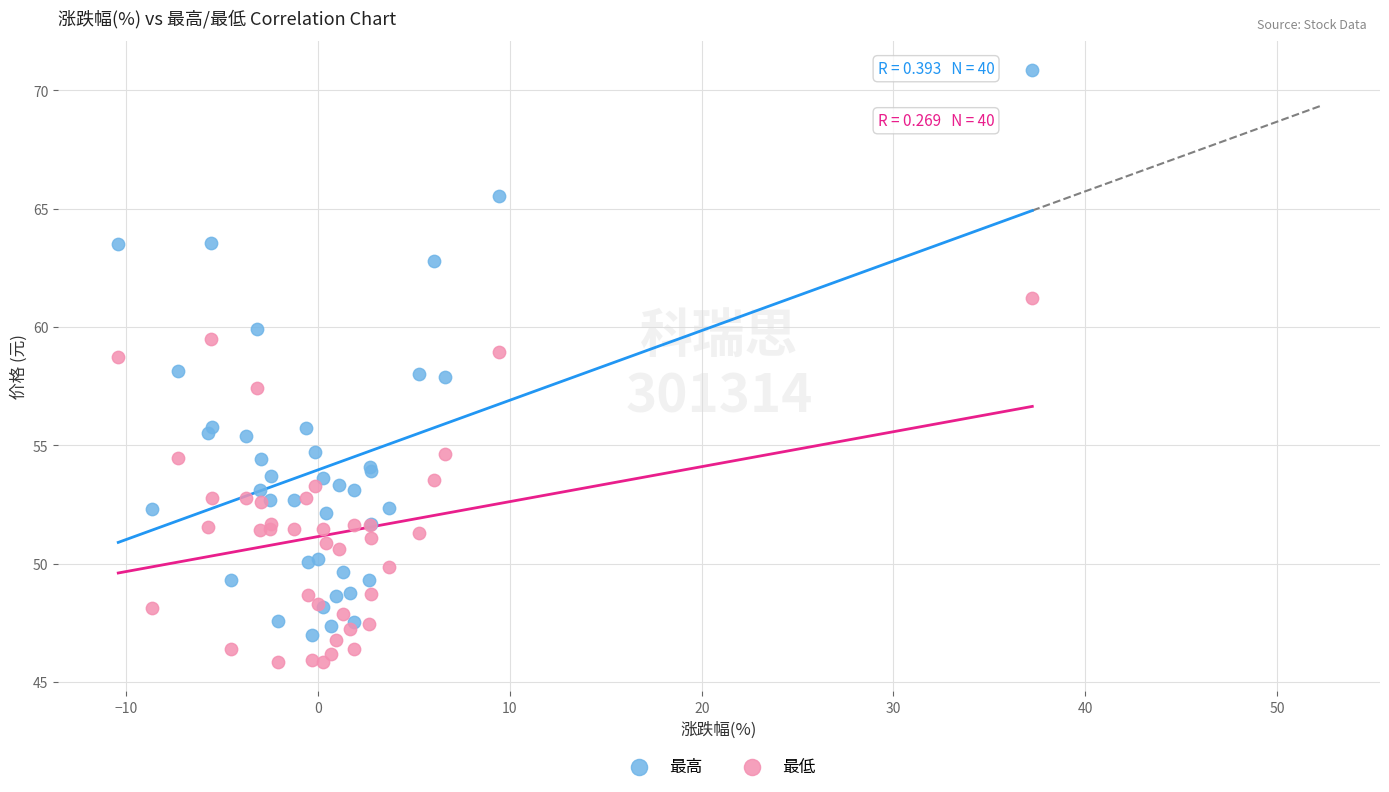

Which series has the largest Y range (max minus min)?

最高